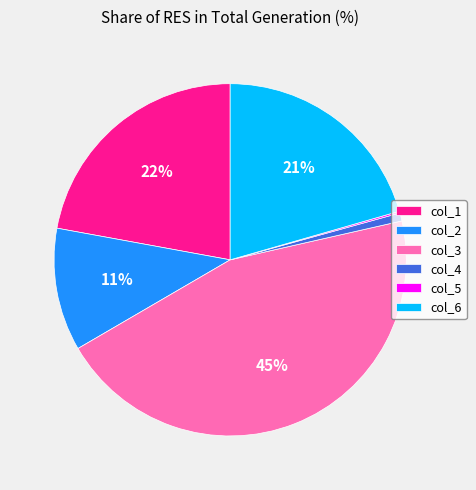

To the nearest percent, what percentage of the pie is col_3?

45%